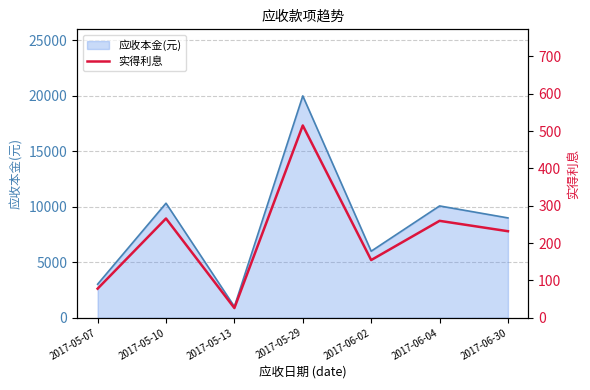

What is the minimum value for 应收本金(元)?

1008.0